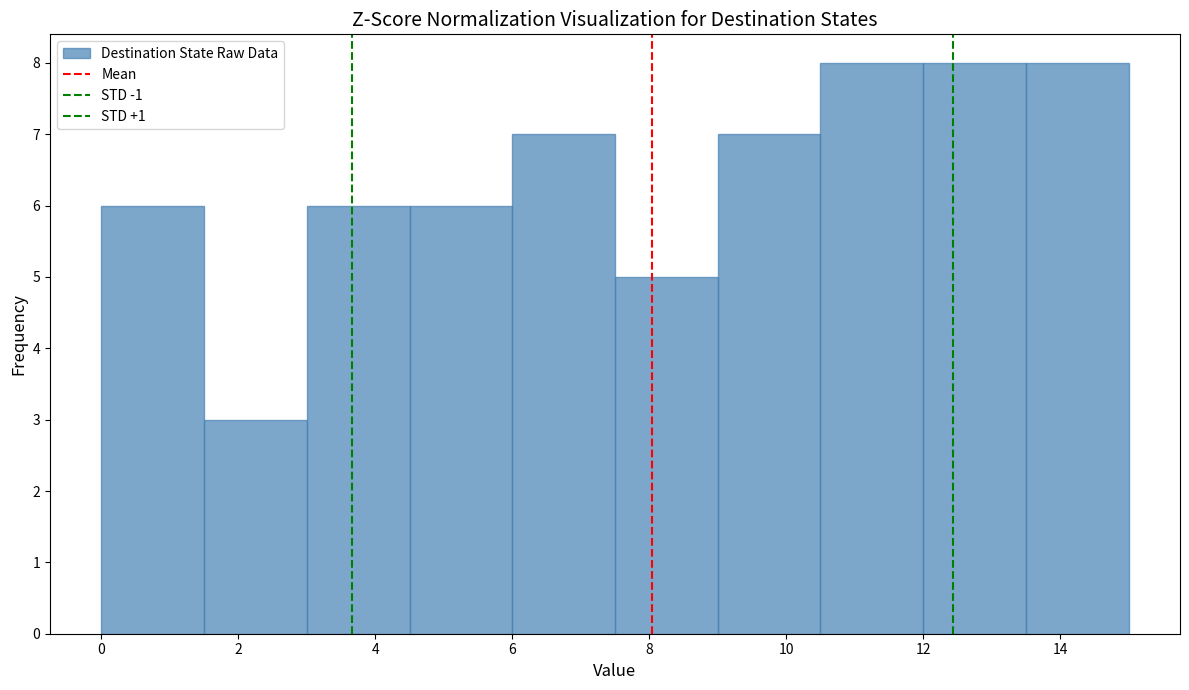

What is the height of the bar covering 9.0 to 10.5 on the x-axis? Neither the bar edges nor the heights are printed on the chart, so give them approximately, as read against the axes.

7